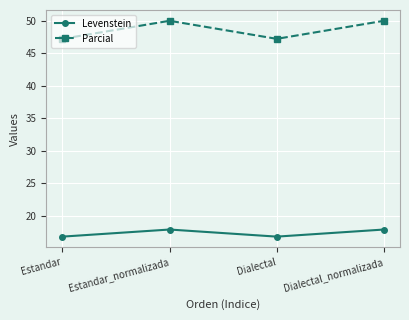

At which category does Parcial reach its first local peak?

Estandar_normalizada